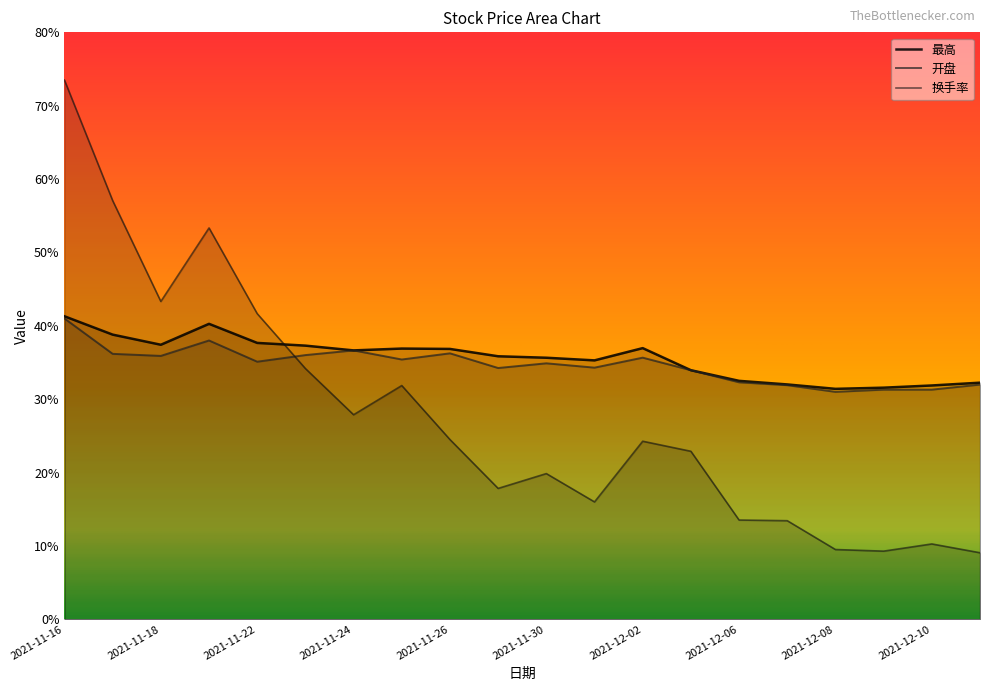

How many times do 换手率 and 开盘 cross each other?

1